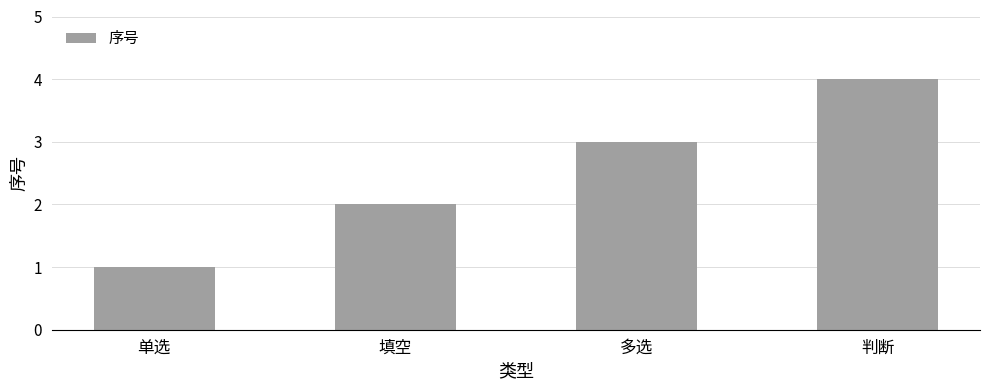

What is the smallest value displayed?

1